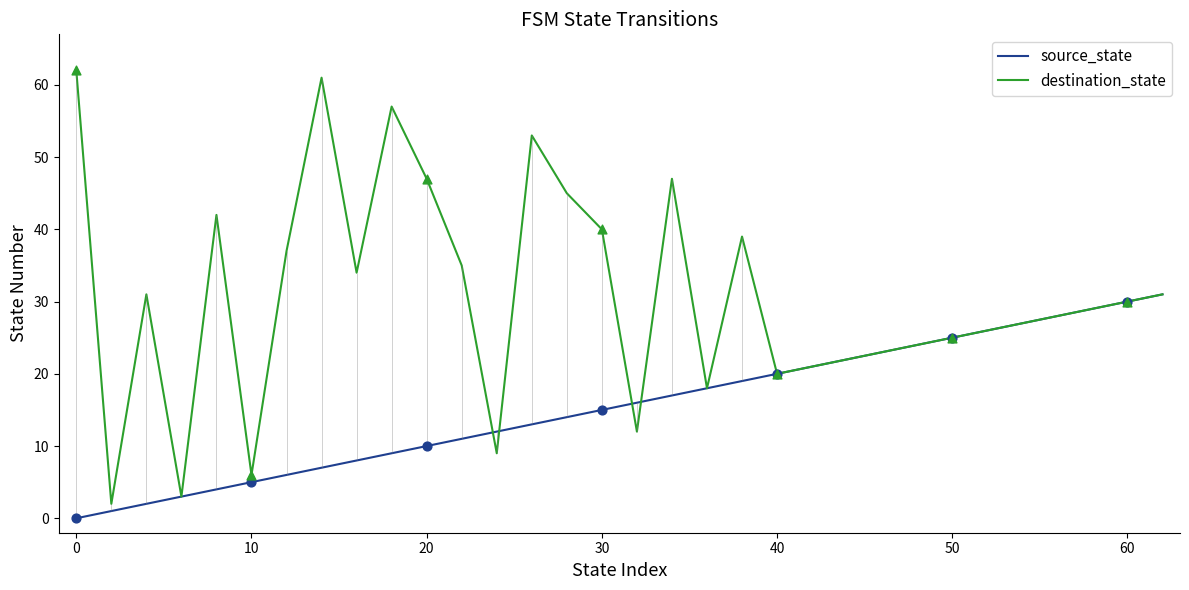

Which series contains the highest Y value?

destination_state